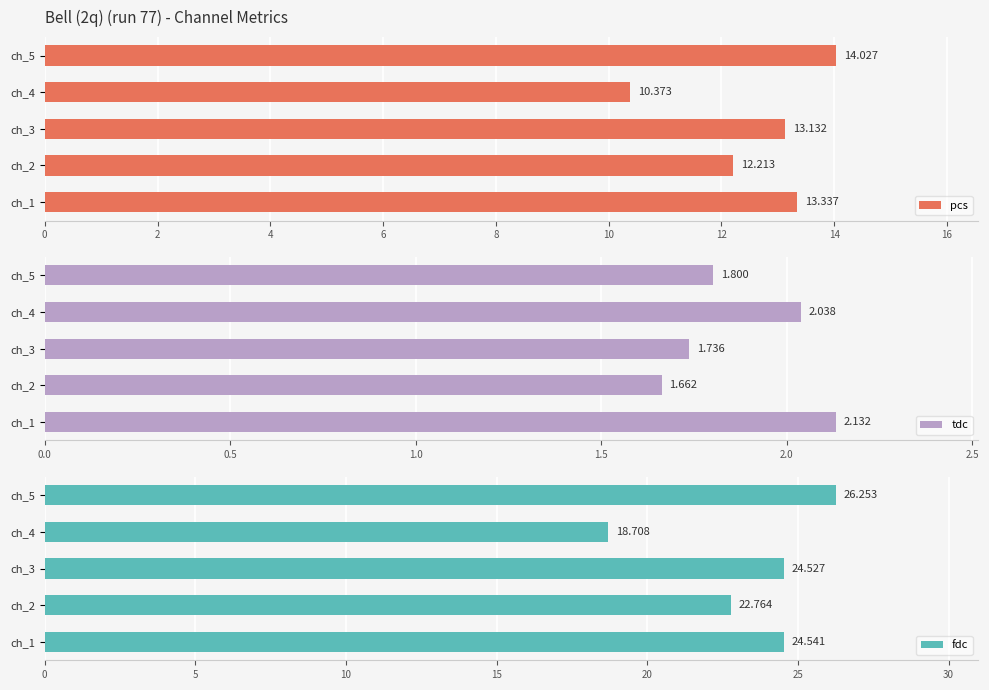

Which category has the lowest value across all series?

ch_2